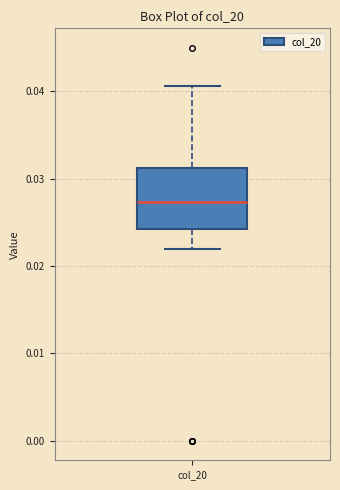

Read this box plot against the y-axis: the position of the median line, the range covered by the box, and the ends of both whiskers. The values are not printed on the chart, so give them approximately, as read against the axis.

median 0.027, box 0.024 to 0.031, whiskers 0.022 to 0.041